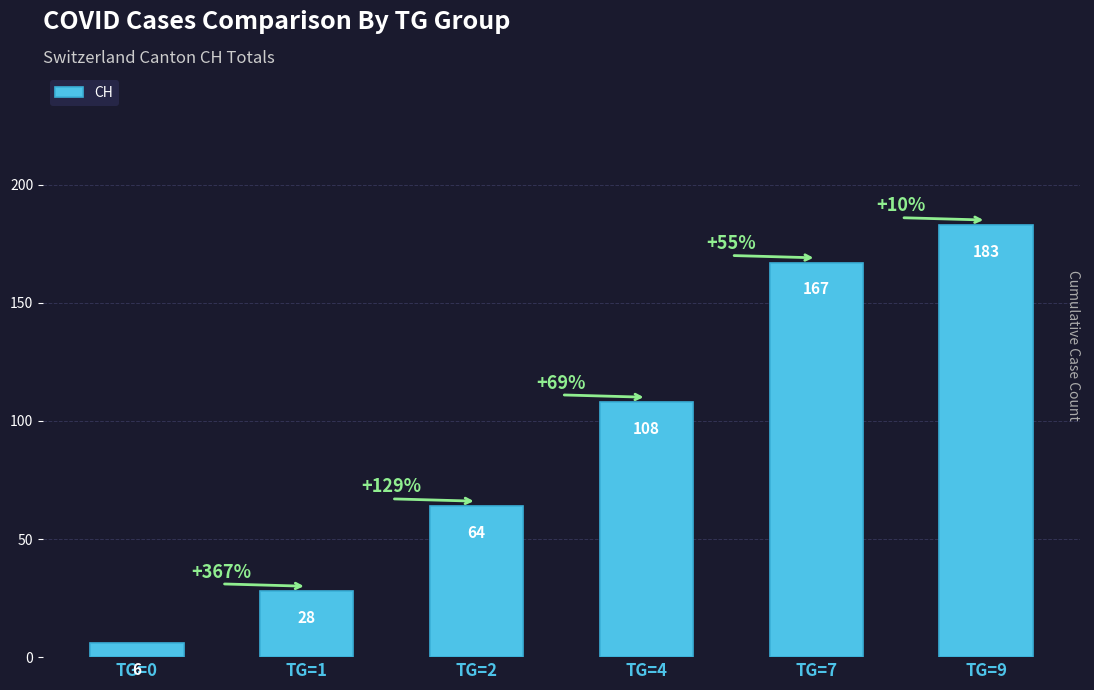

Which has a higher value, TG=0 or TG=9?

TG=9